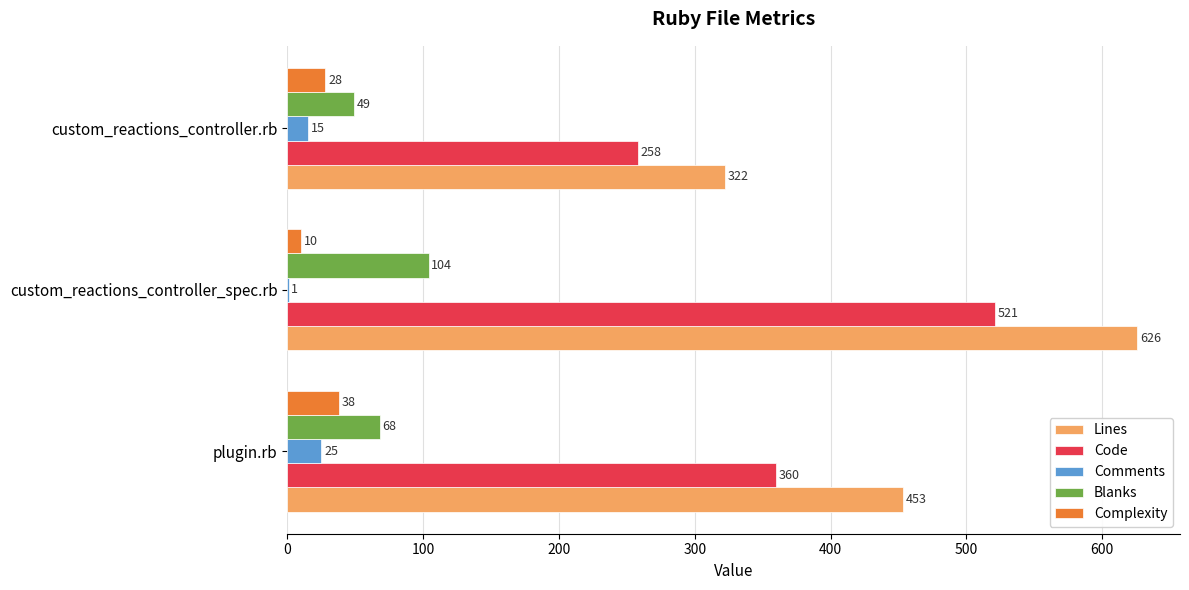

What is the sum of all Lines values?

1401